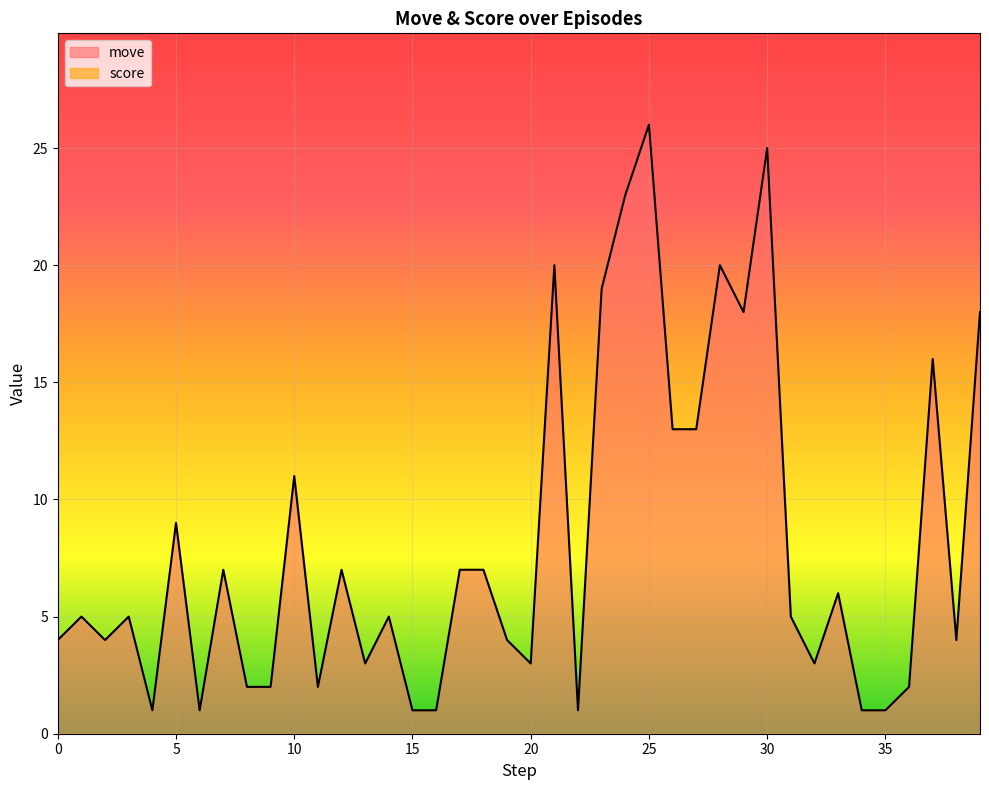

Reading left to right, what are all the values shown in this chart?

4	5	4	5	1	9	1	7	2	2	11	2	7	3	5	1	1	7	7	4	3	20	1	19	23	26	13	13	20	18	25	5	3	6	1	1	2	16	4	18